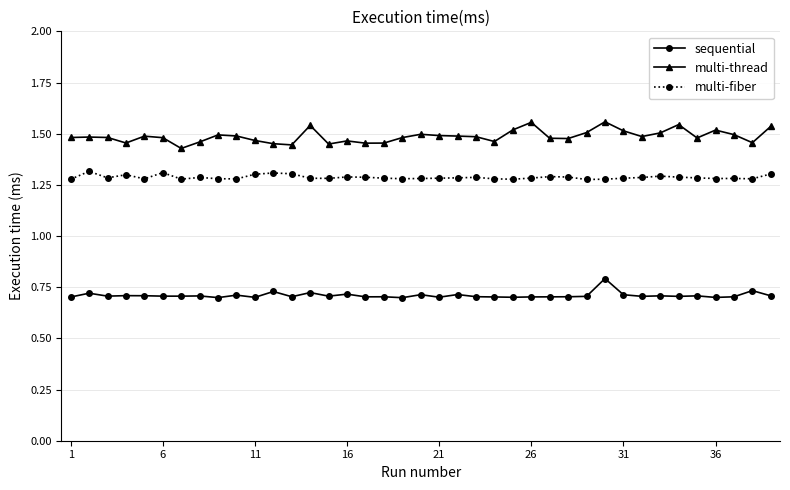

How many lines are shown in the chart?

3